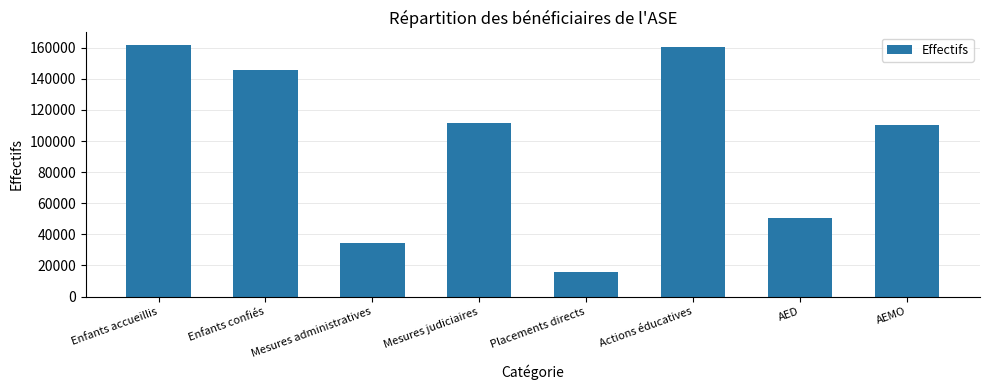

What is the average value?

98718